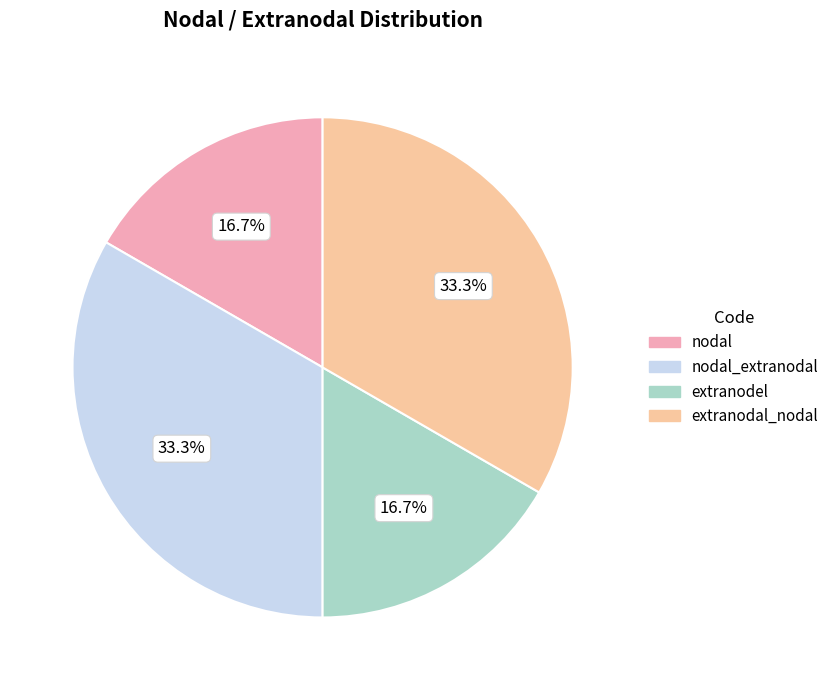

Is there a majority slice in this chart?

No